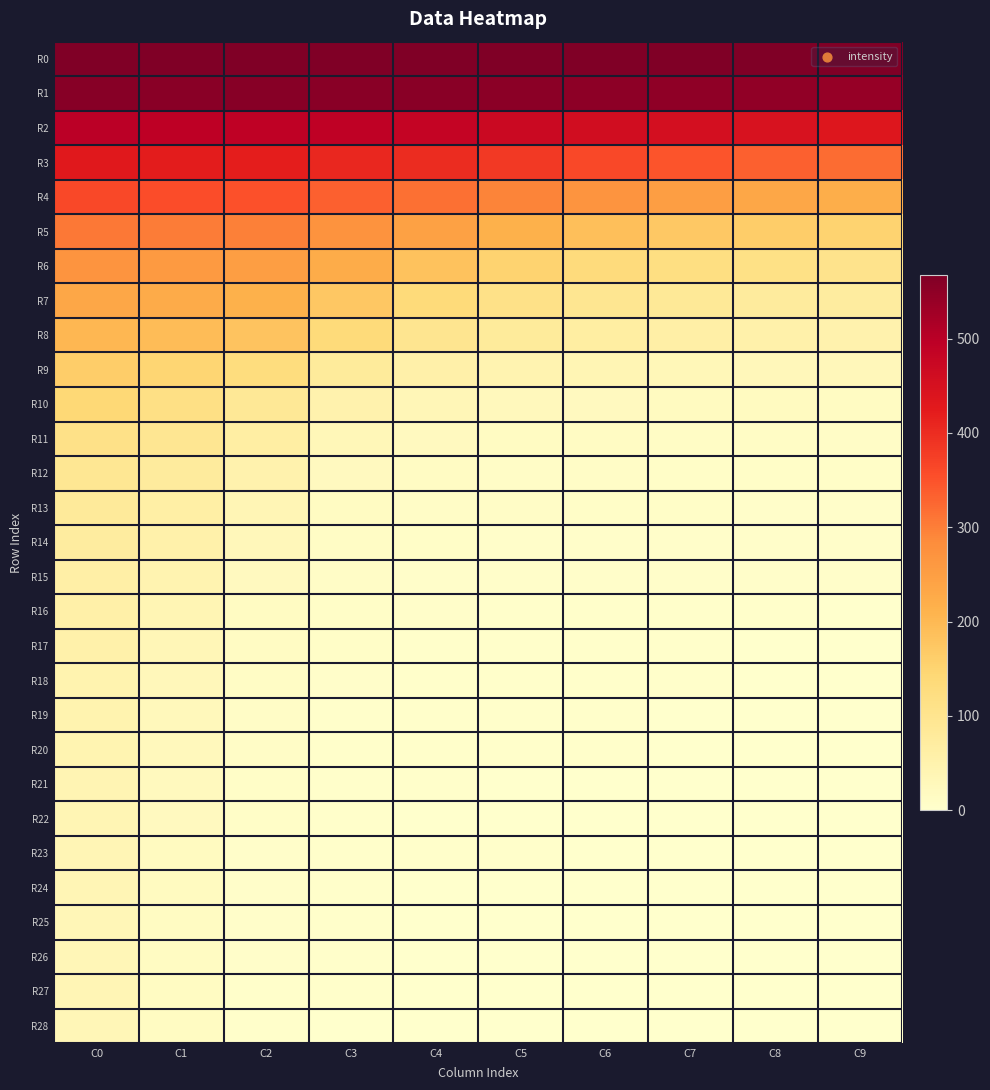

At which category does the chart reach its minimum across all series?

C9